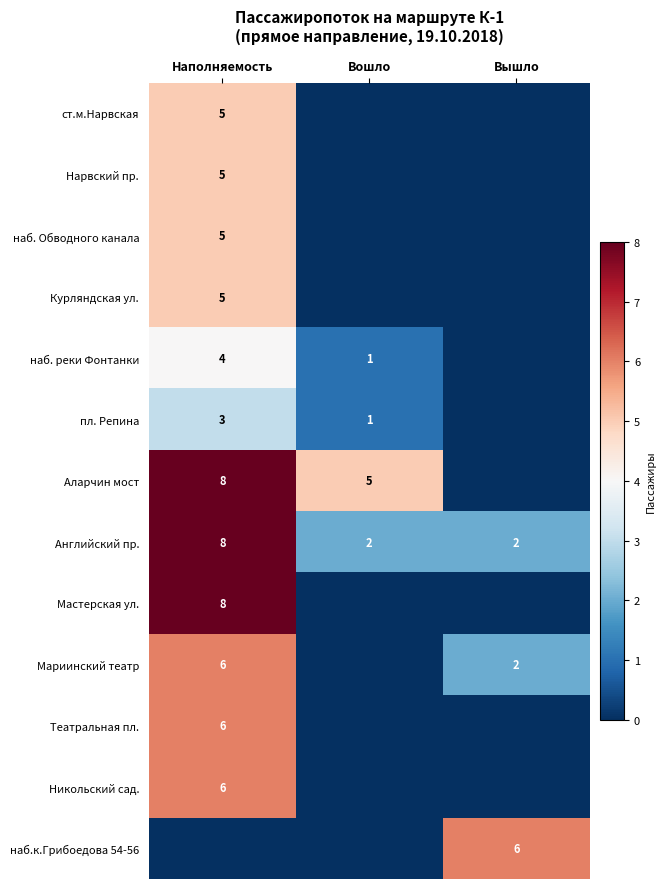

Is it true that наб. реки Фонтанки equals 1 at Вошло?

True